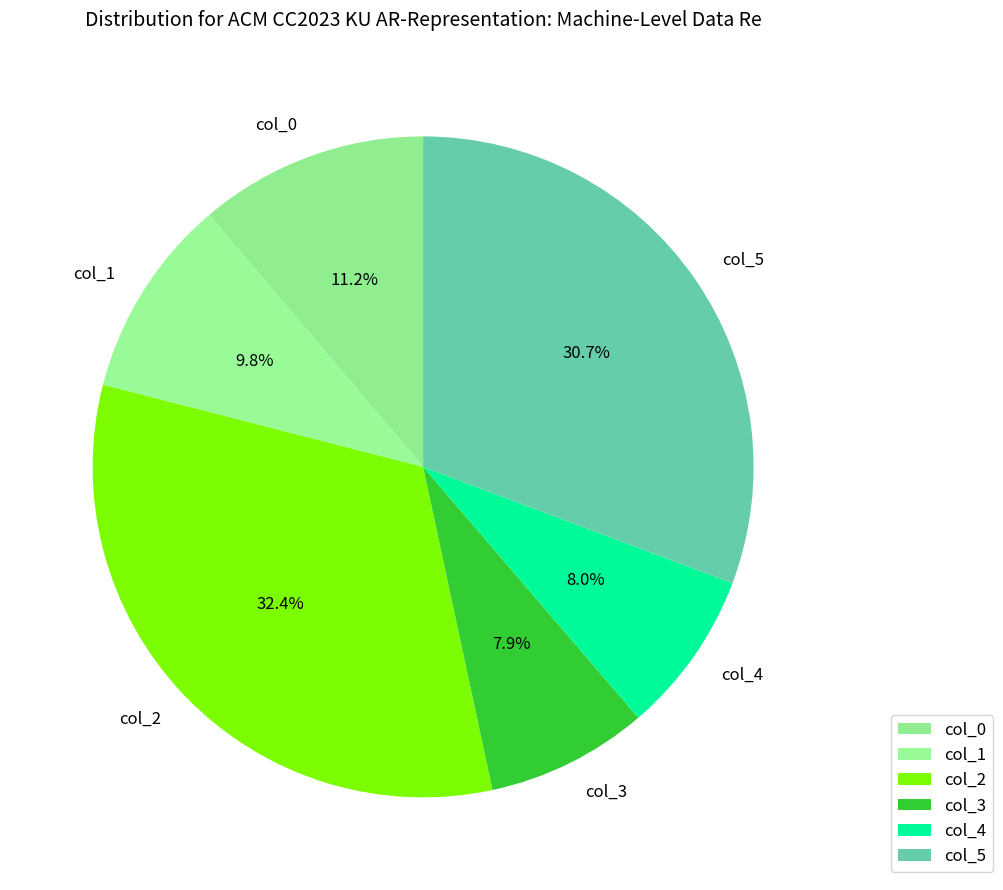

To the nearest percent, what is the difference between the largest and smallest slice percentages?

24%